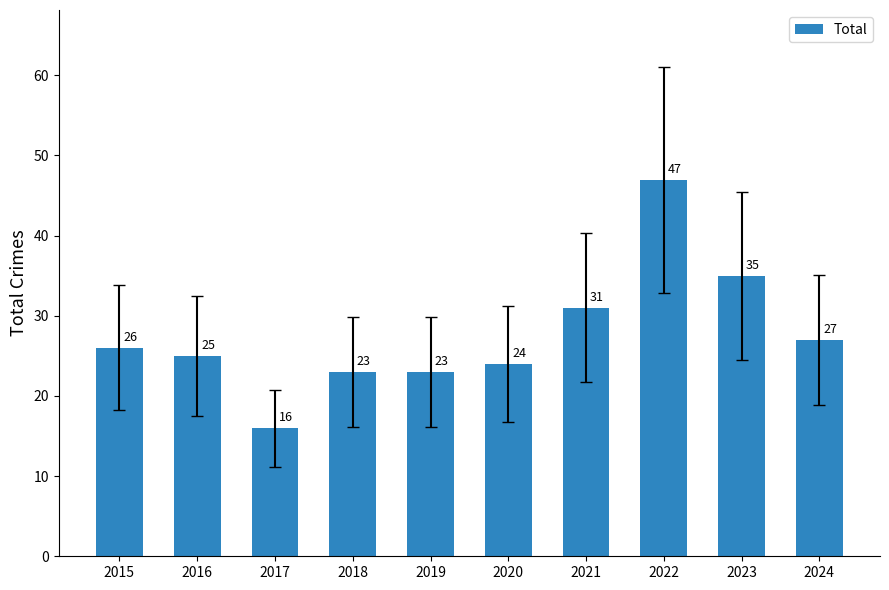

Reading left to right, list all the values displayed in this chart.

26	25	16	23	23	24	31	47	35	27